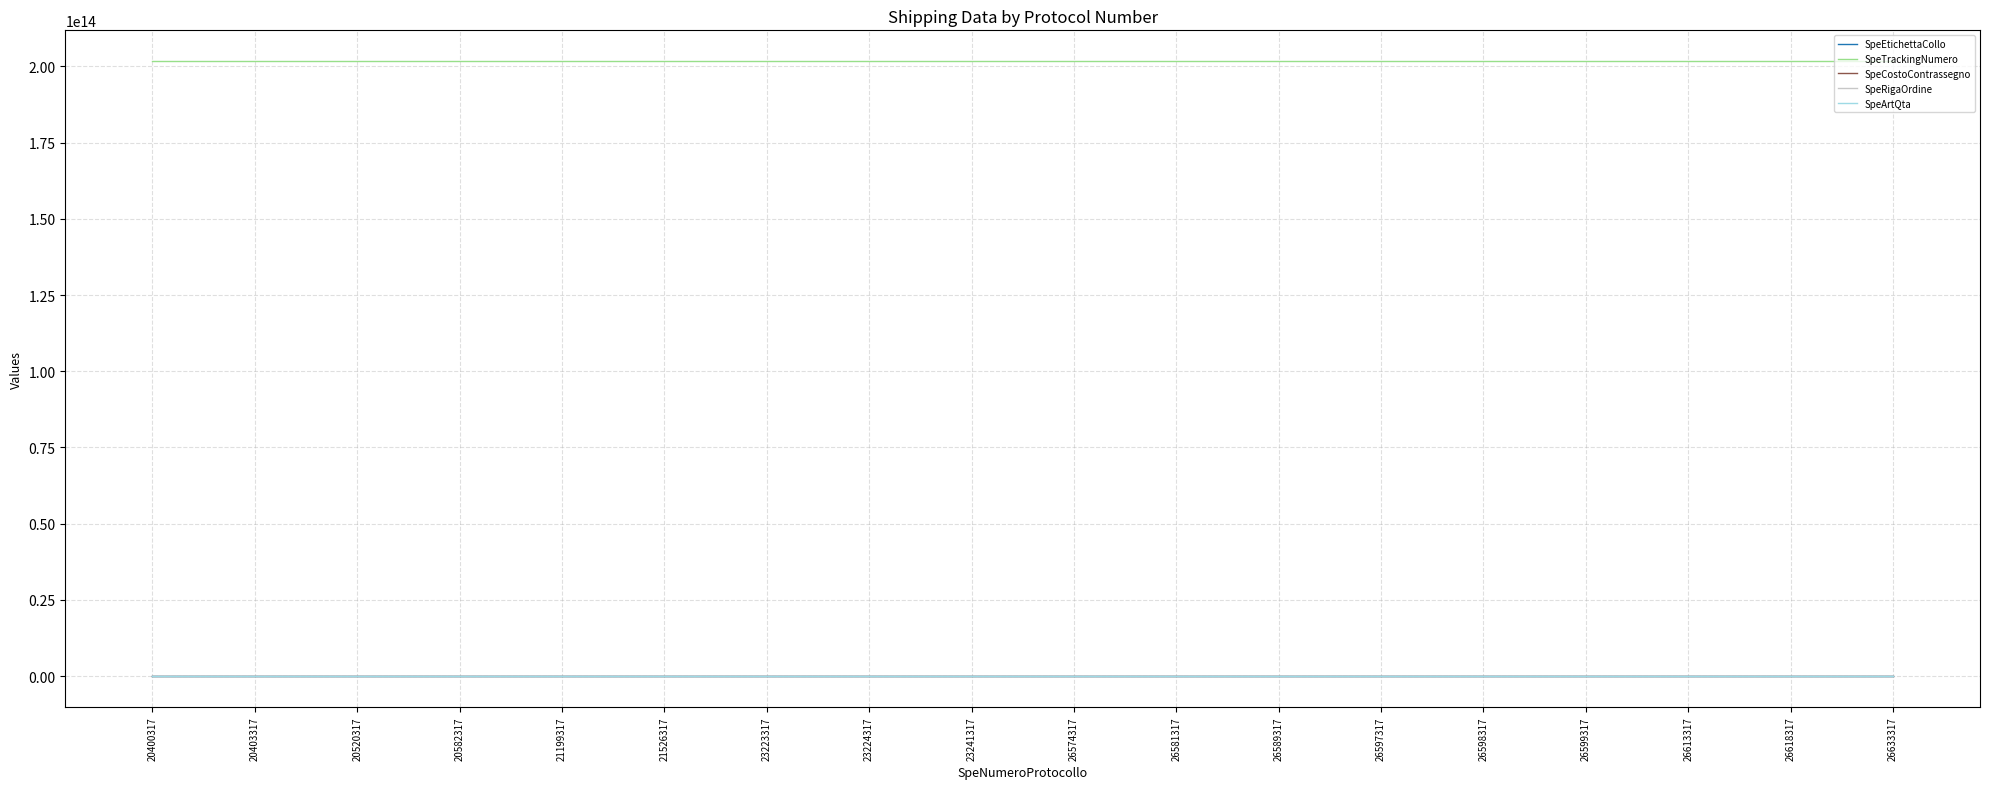

True or false: SpeArtQta and SpeEtichettaCollo intersect in this chart.

False